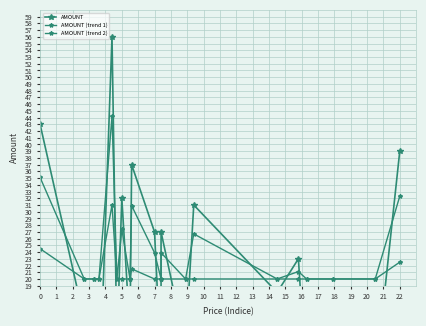

Rank the series at 22 from lowest to highest value.

AMOUNT (trend 2), AMOUNT (trend 1), AMOUNT